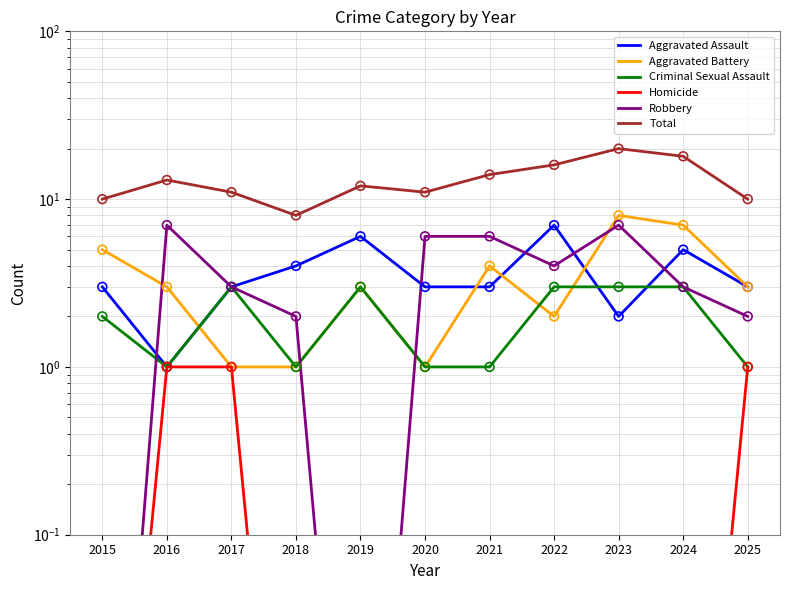

Which series reaches the maximum Y coordinate?

Total